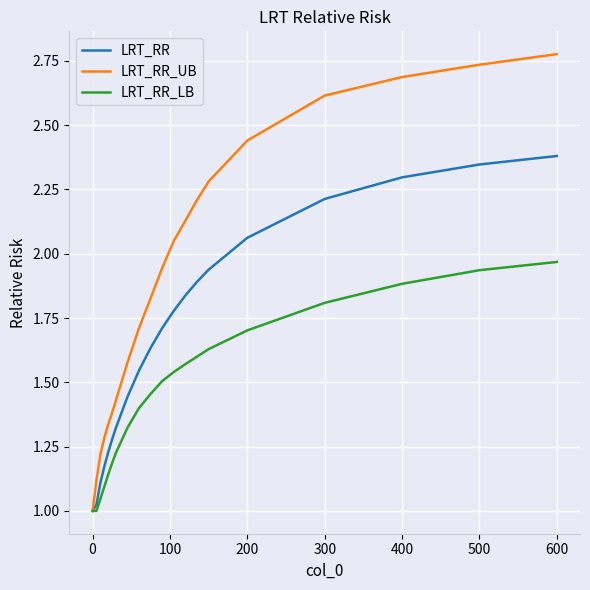

True or false: LRT_RR_UB and LRT_RR_LB cross at least once.

False